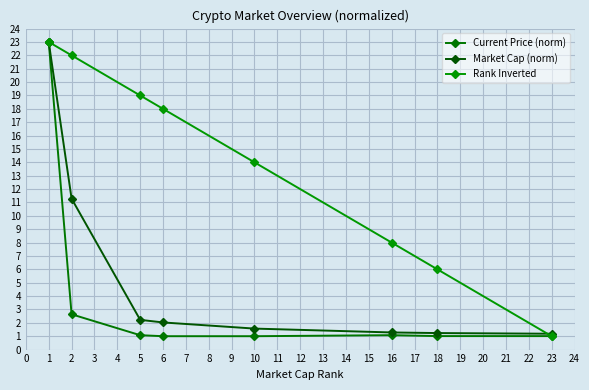

List the series in order of their overall mean, highest first.

Rank Inverted, Market Cap (norm), Current Price (norm)